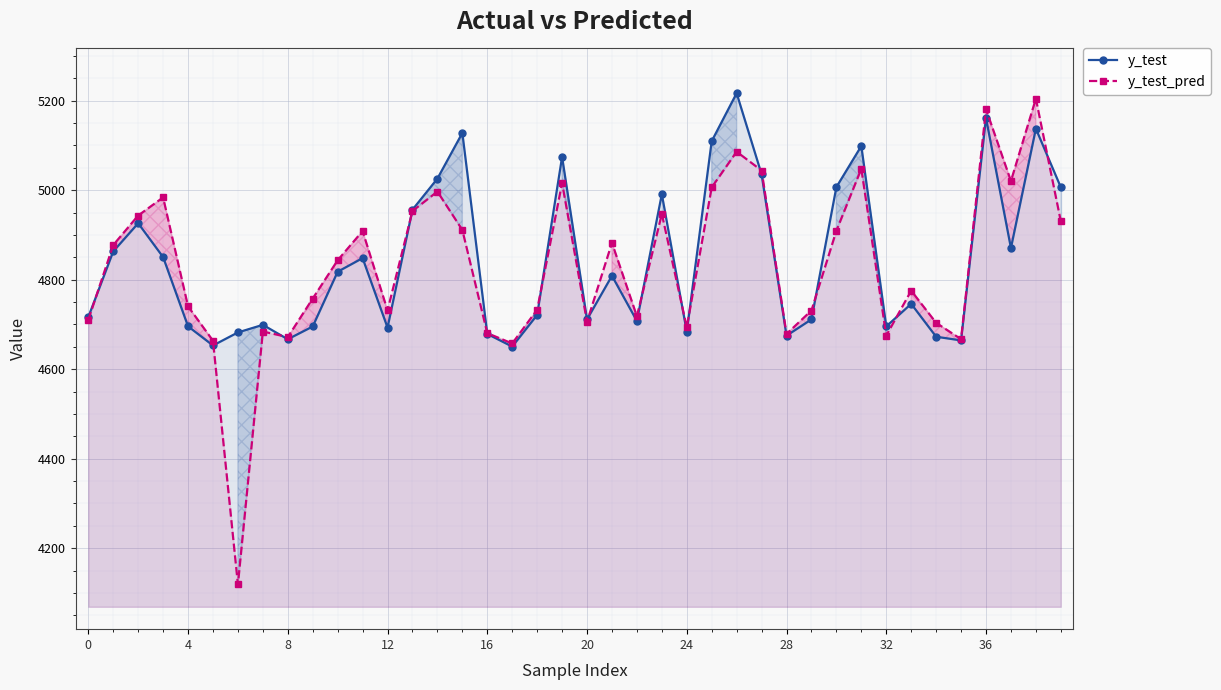

What is the highest value of the y_test series?

5216.8